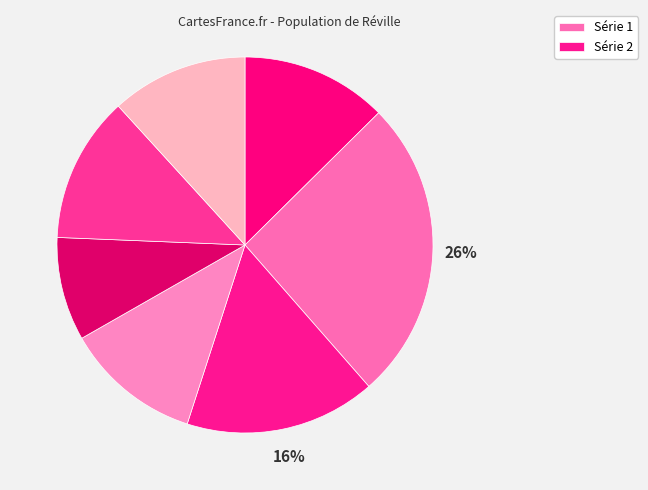

How many segments does this pie chart have?

7